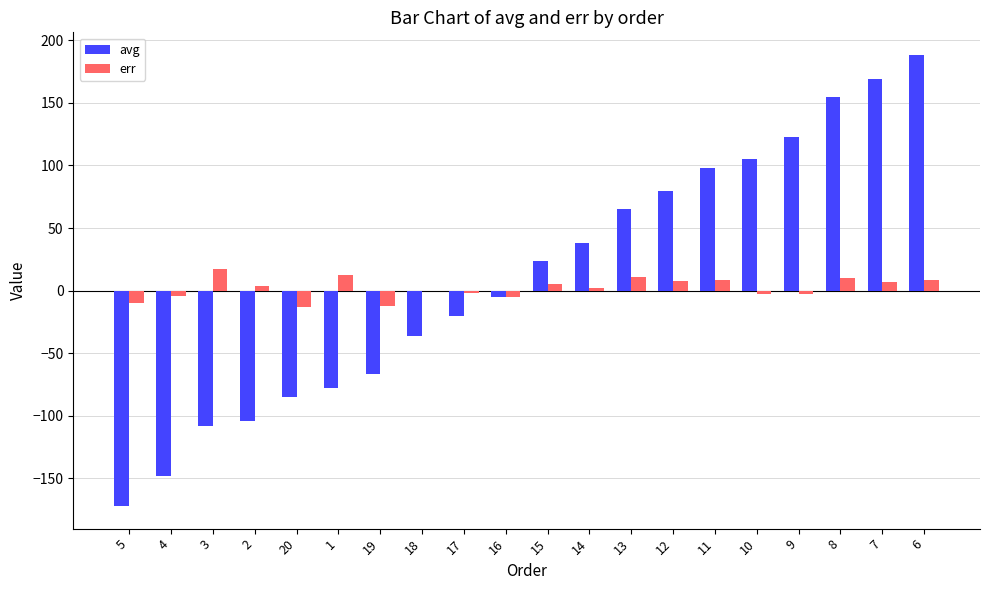

At which category is the sum across all series the highest?

6